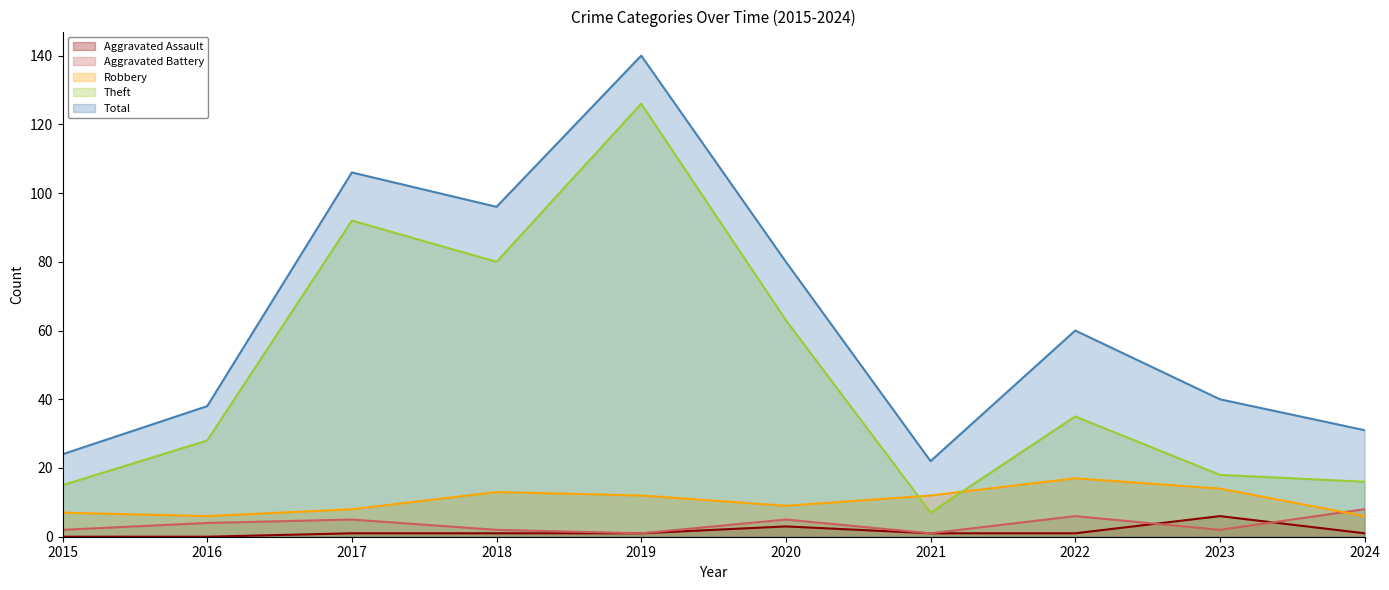

Count the Aggravated Battery values in the range 2 to 5.

6